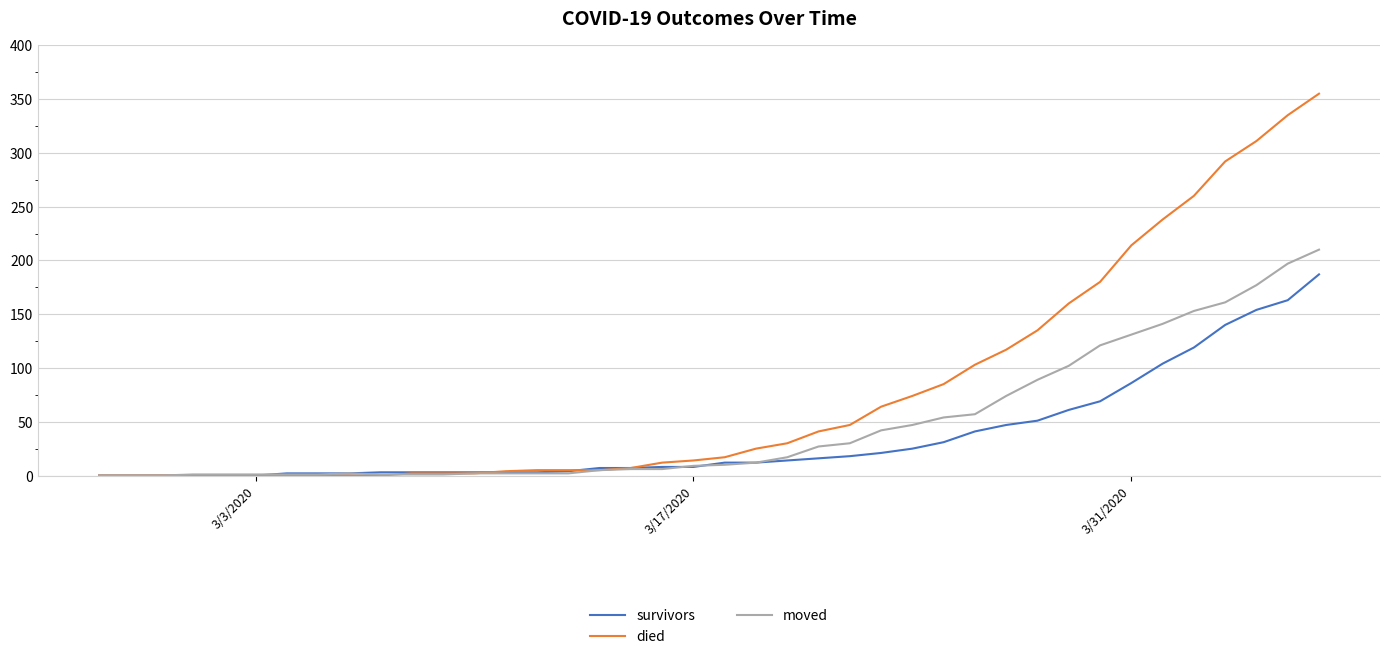

Rank the series by their average value, from highest to lowest.

died, moved, survivors